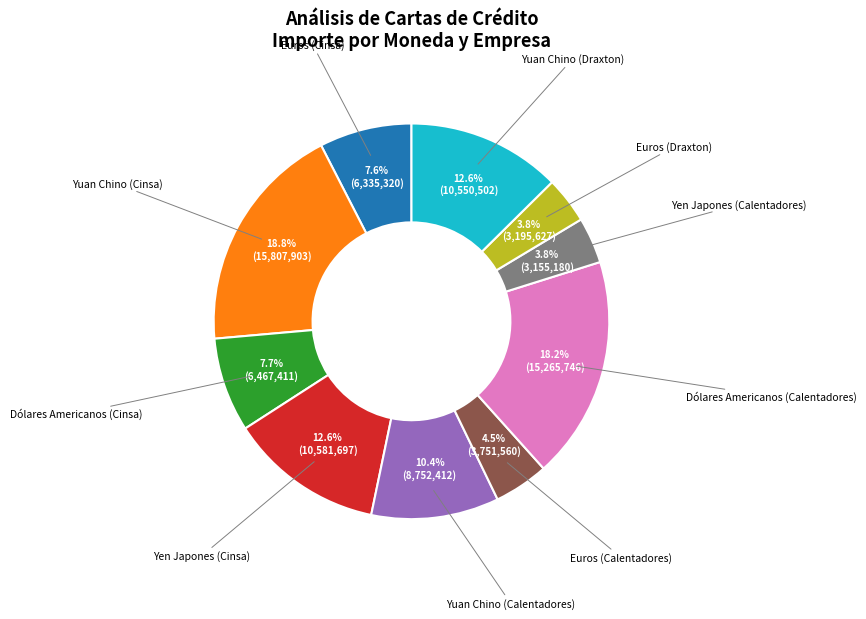

Is there a majority slice in this chart?

No